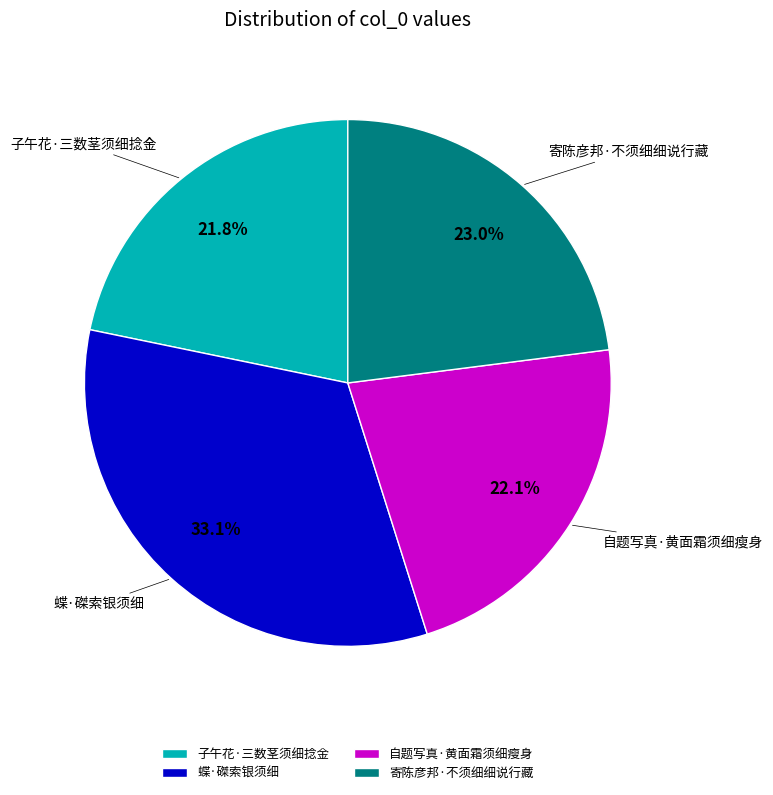

To the nearest percent, what is the difference between the largest and smallest slice percentages?

11%